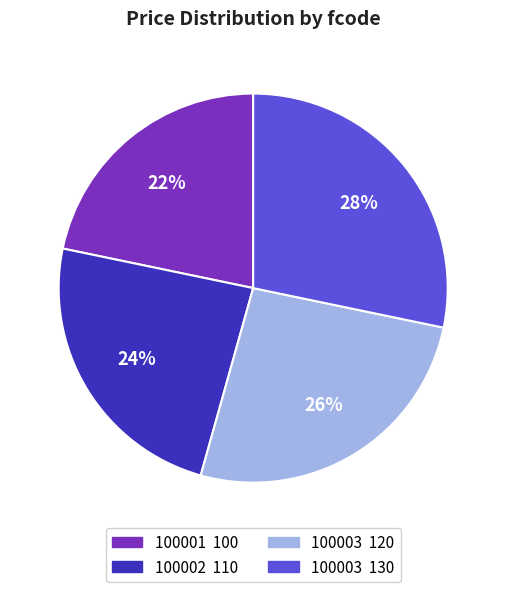

Is there any slice that represents more than half of the pie?

No